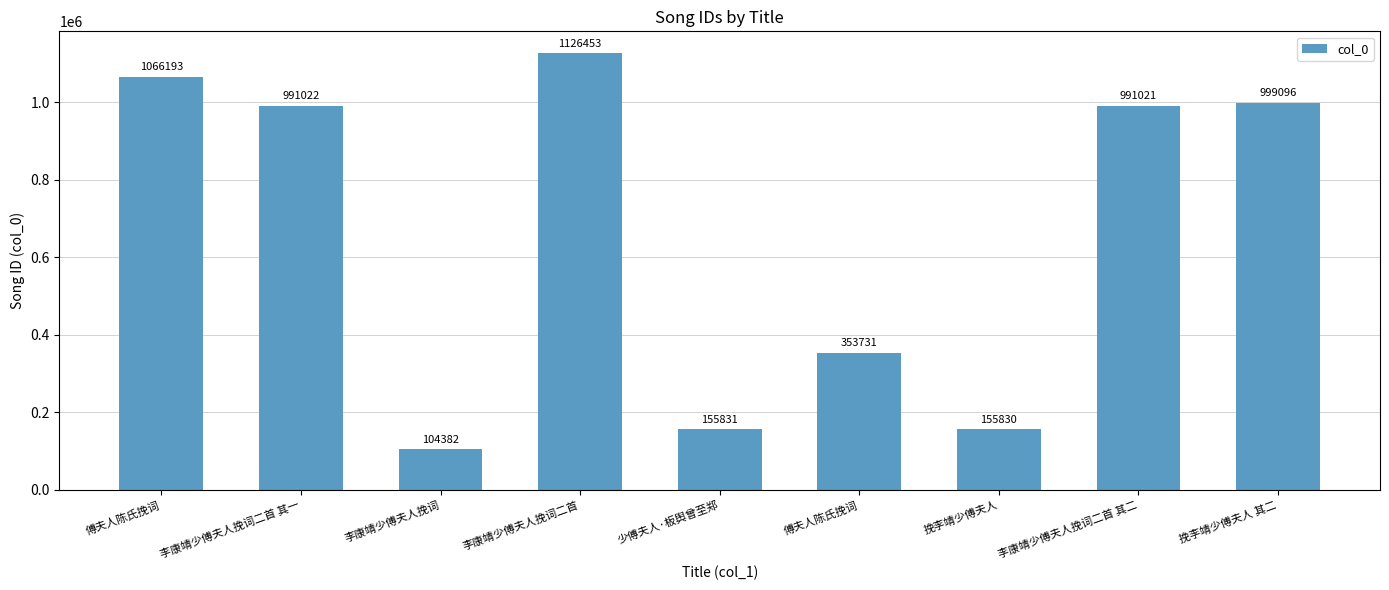

How many data points does each series have?

9